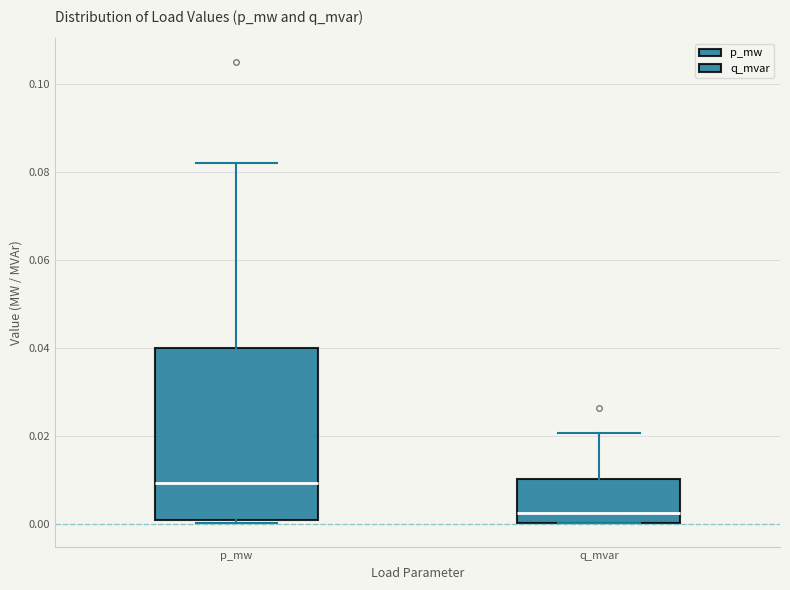

Reading left to right, read every box against the y-axis: the position of its median line, the range the box covers, and the ends of its whiskers. The values are not printed on the chart, so give them approximately, as read against the axis.

p_mw: median 0.010, box 0.000 to 0.040, whiskers 0.000 (just below the box's lower edge) to 0.082
q_mvar: median 0.002, box 0.000 to 0.010, whiskers 0.000 to 0.020